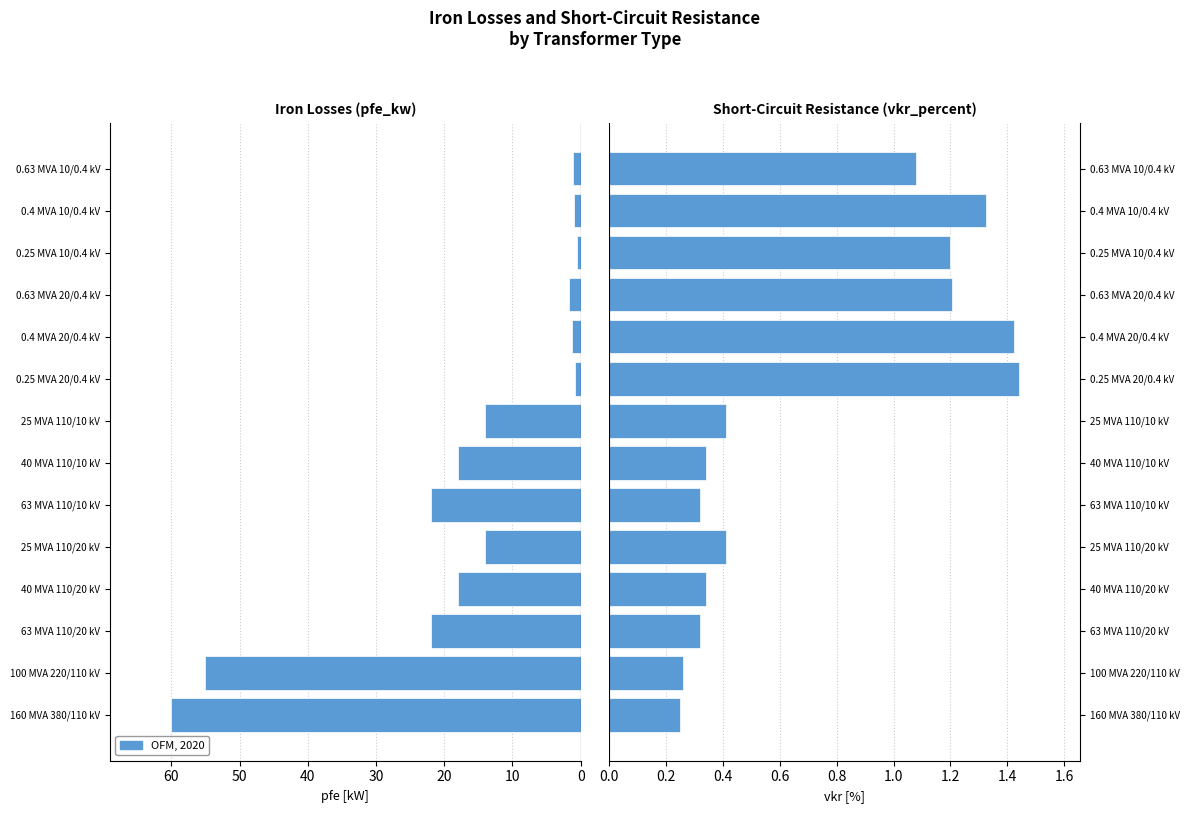

At 0.25 MVA 10/0.4 kV, list the series in order from largest to smallest.

vkr_percent, pfe_kw